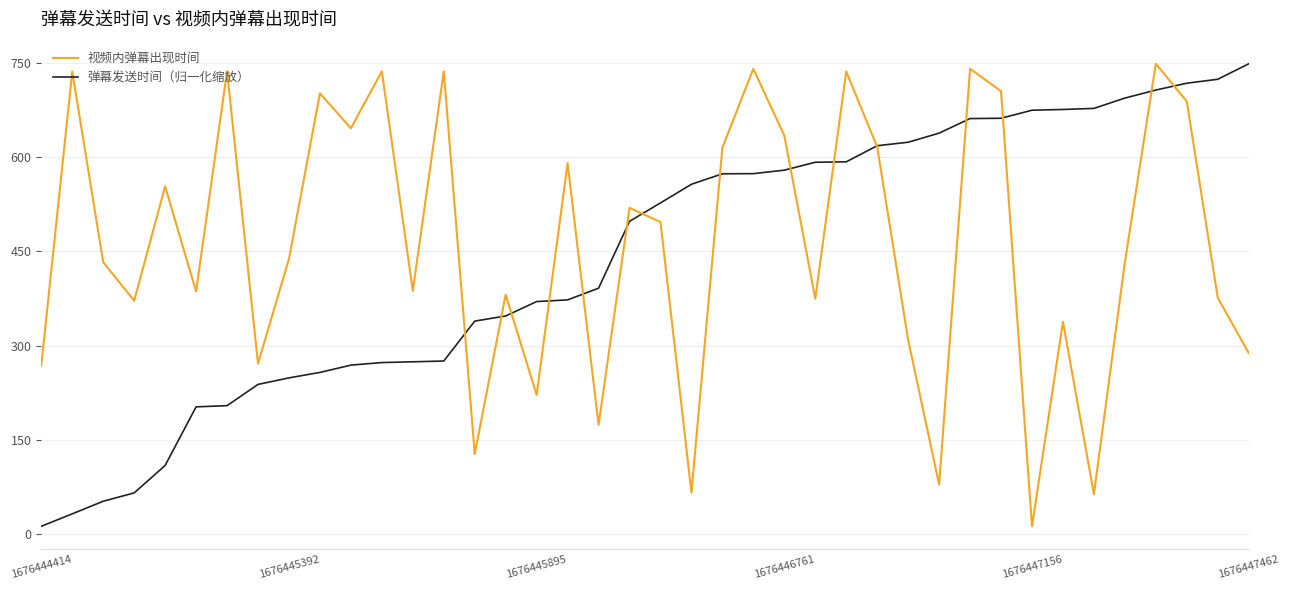

List the series in order of their overall mean, highest first.

视频内弹幕出现时间, 弹幕发送时间（归一化缩放）